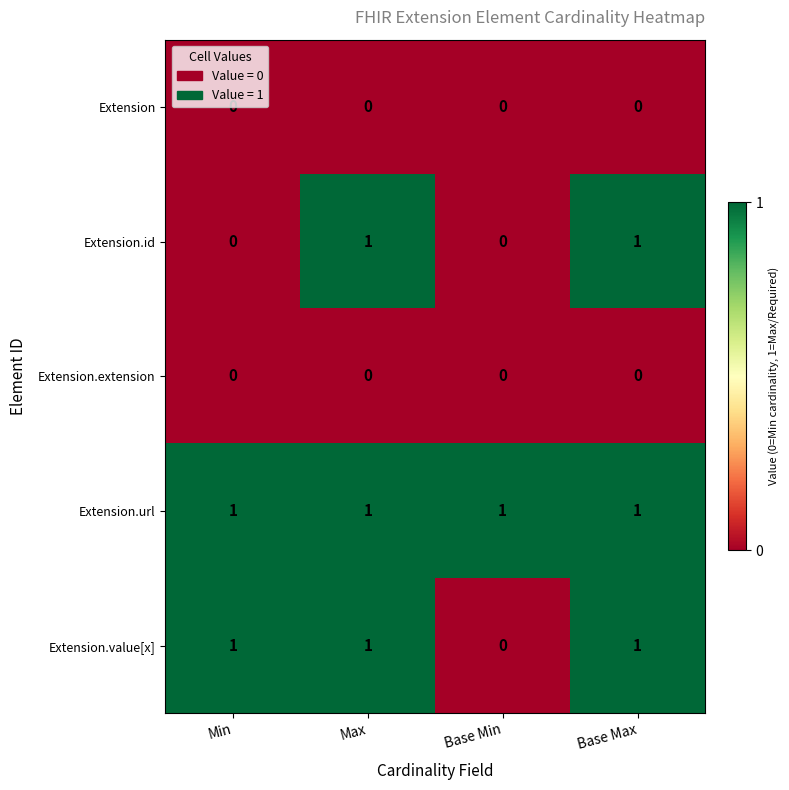

How many distinct data groups are displayed?

5